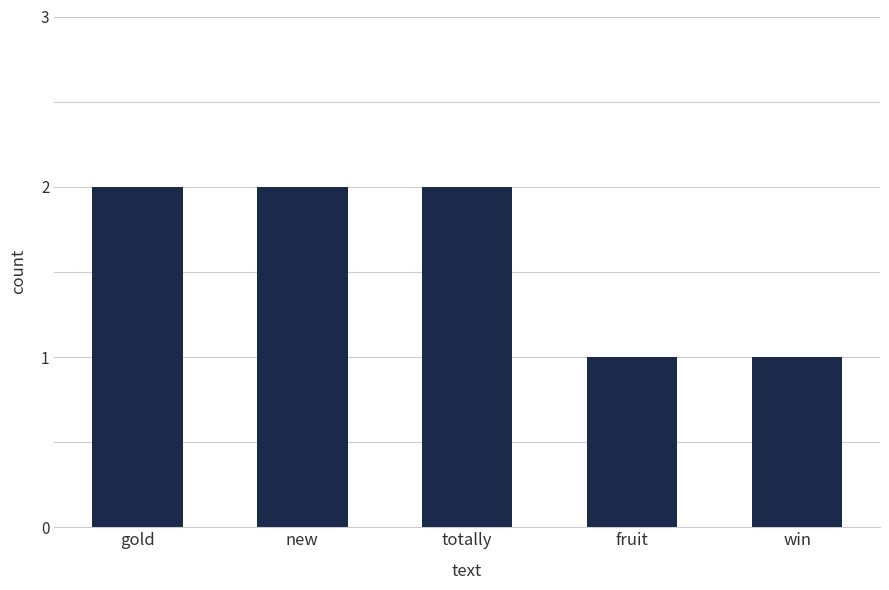

Reading left to right, extract all data points from this chart.

2	2	2	1	1